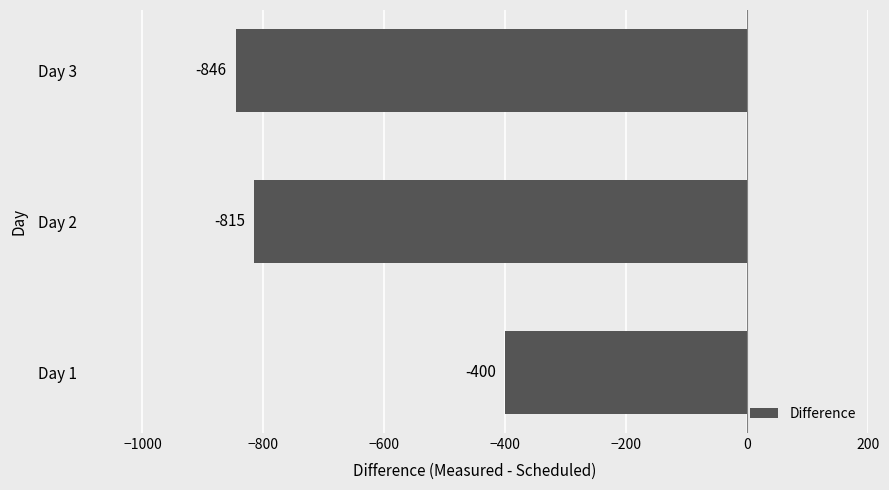

What is the difference between the maximum and minimum values?

446